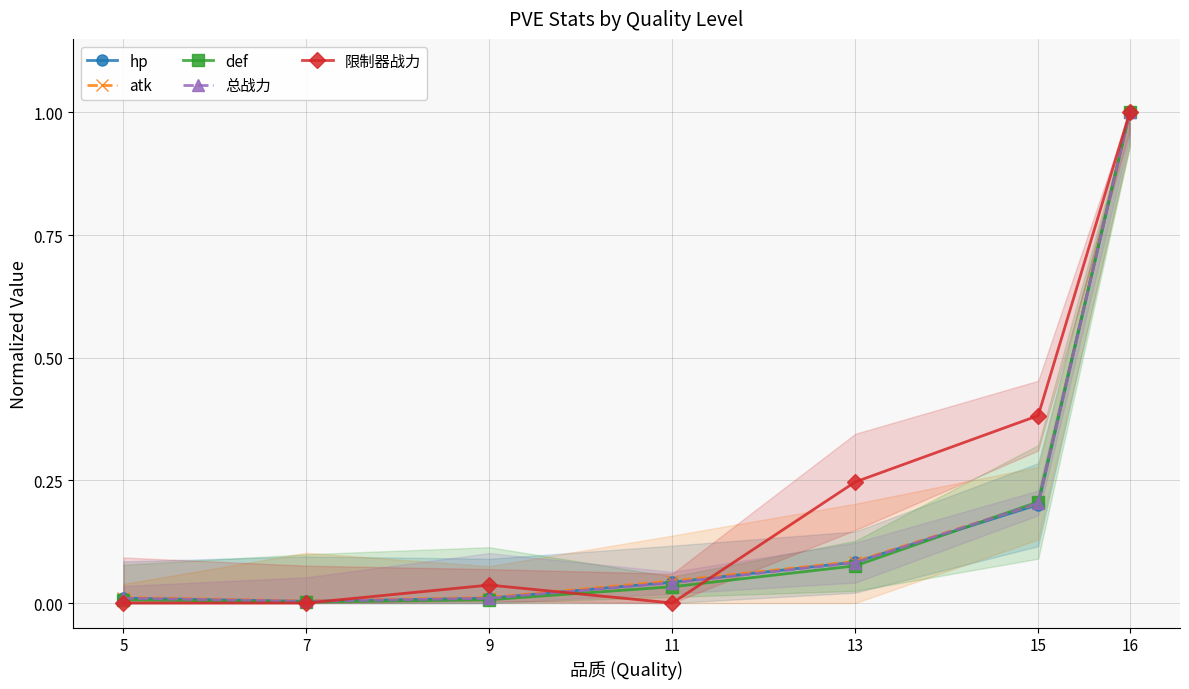

Which category has the highest value across all series?

16